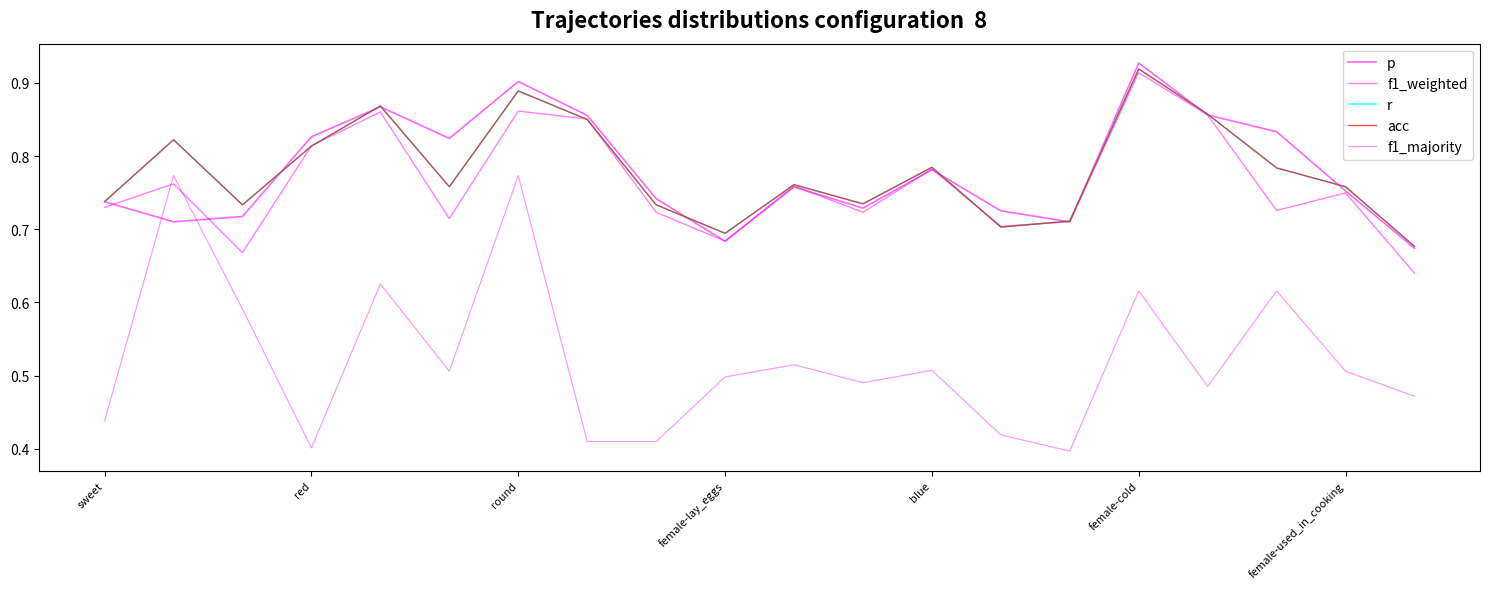

Does the chart display data point markers on the line(s)?

No